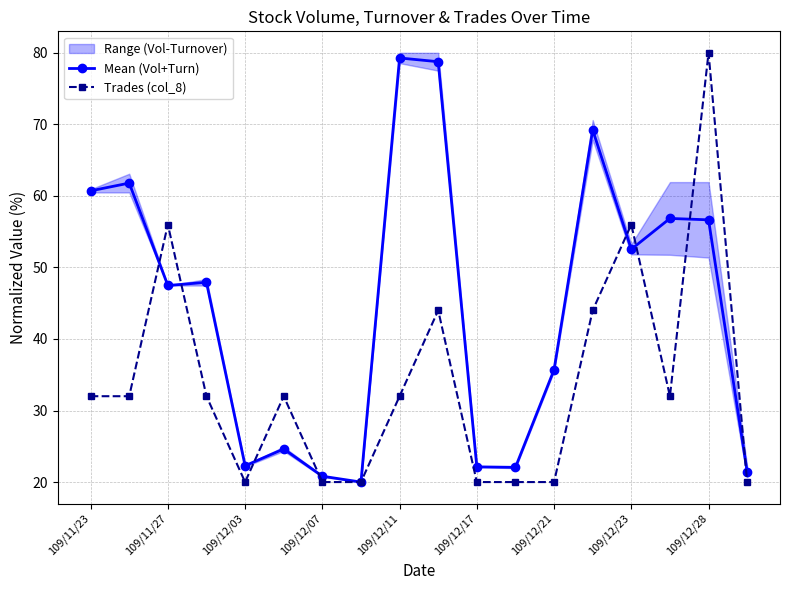

What is the lowest value of the Mean (Vol+Turn) series?

20.0